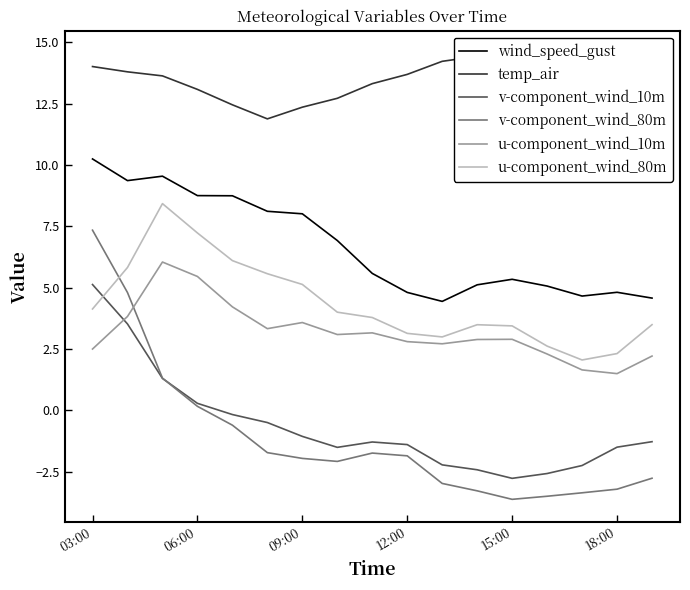

Which series has the largest range (max minus min)?

v-component_wind_80m